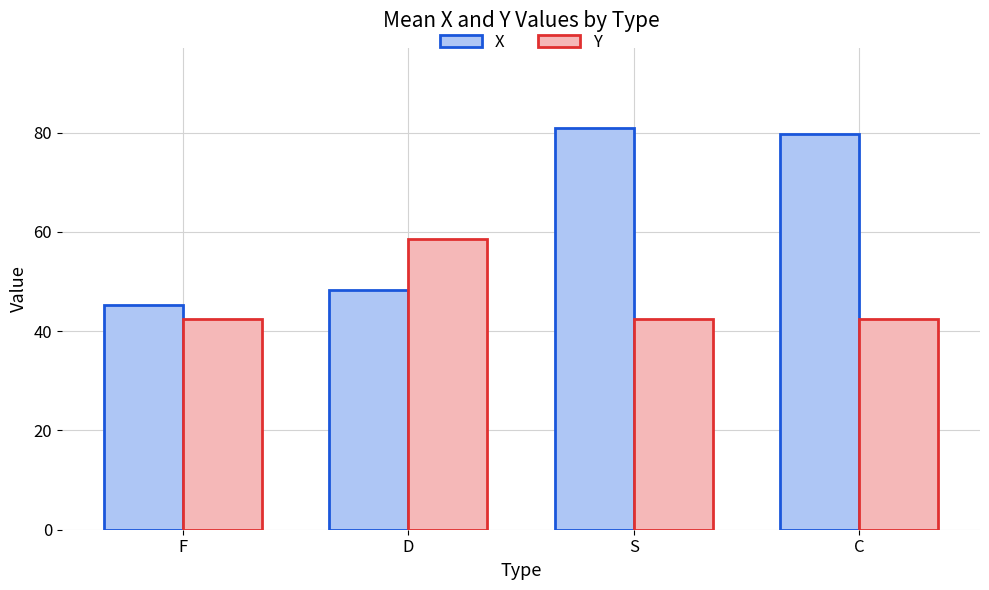

Reading left to right, extract all data points from this chart.

X: F=45.3	D=48.2	S=80.9	C=79.7
Y: F=42.5	D=58.5	S=42.5	C=42.5